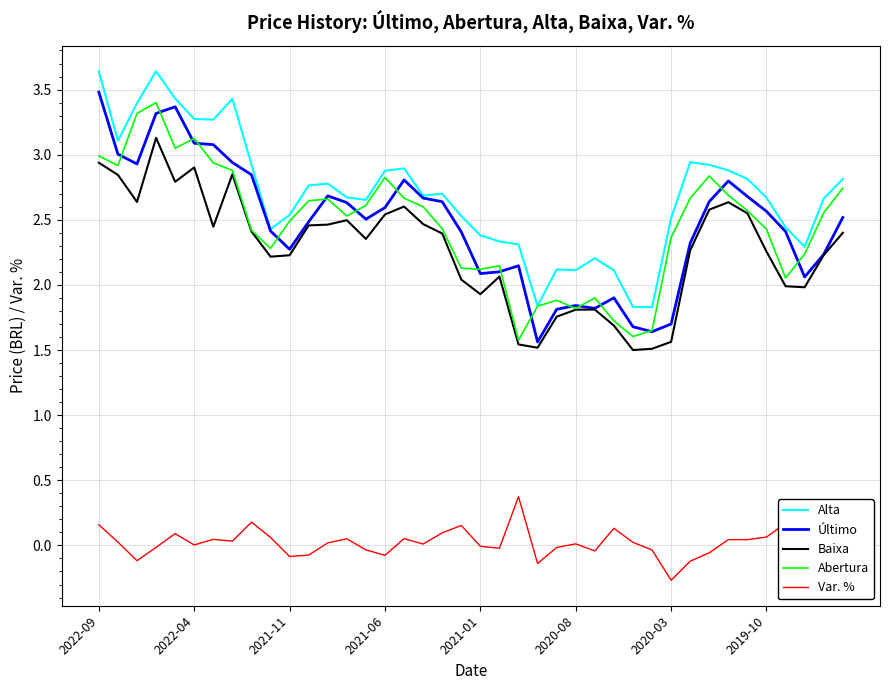

Which series has the largest total across all categories?

Alta